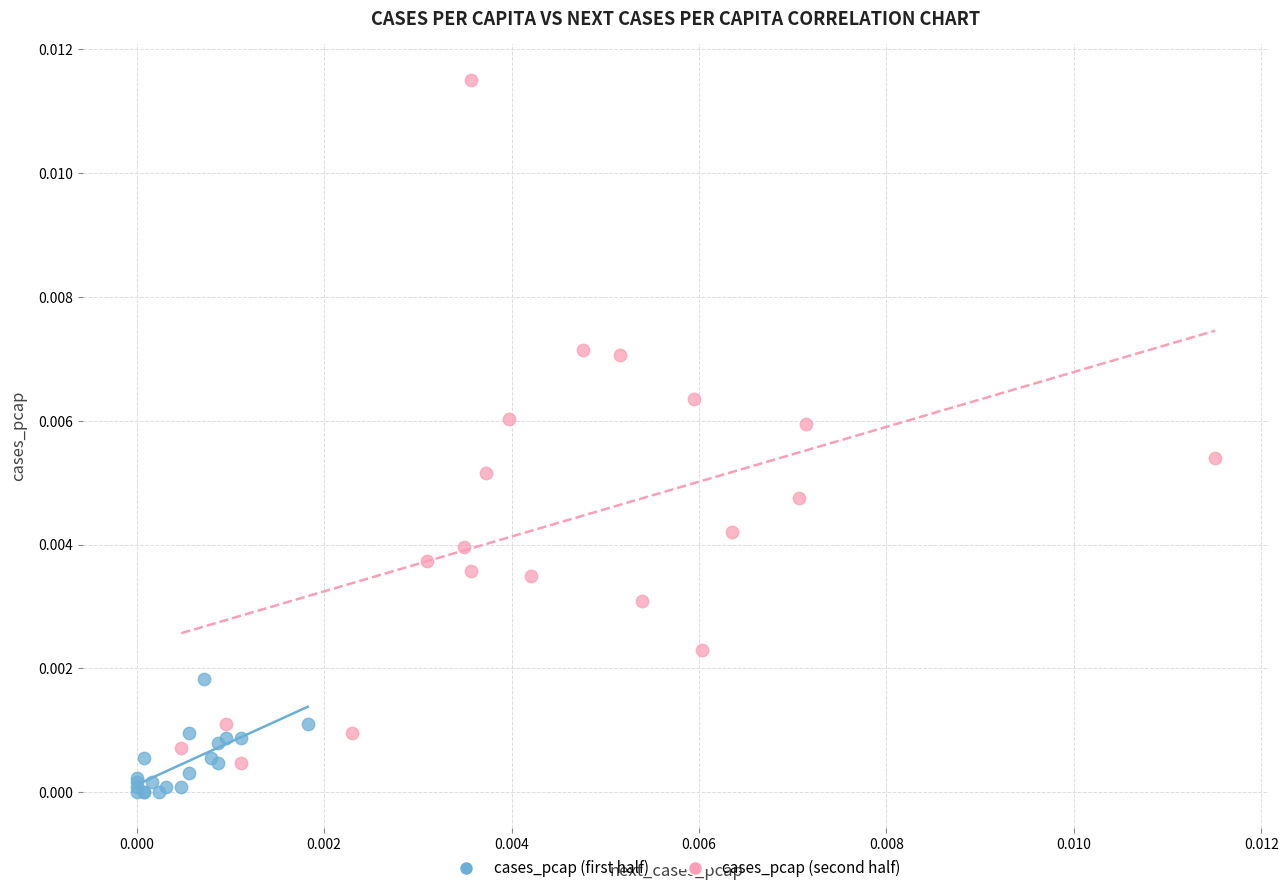

Which series has the largest Y range (max minus min)?

cases_pcap (second half)